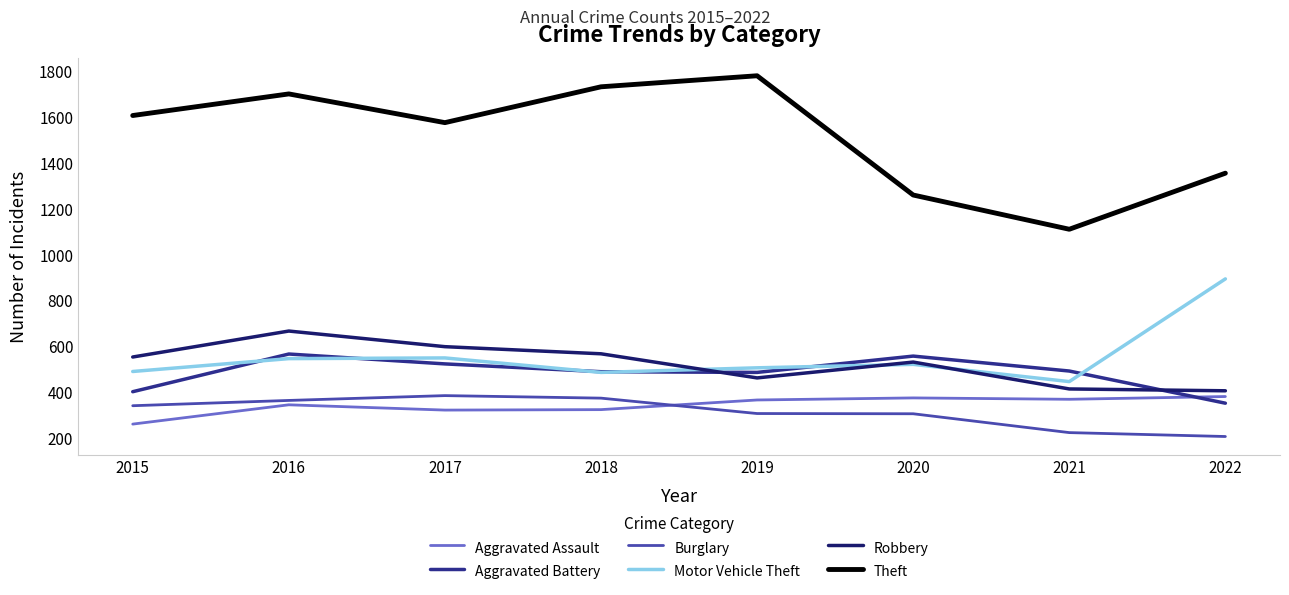

What is the maximum value shown in the chart?

1776